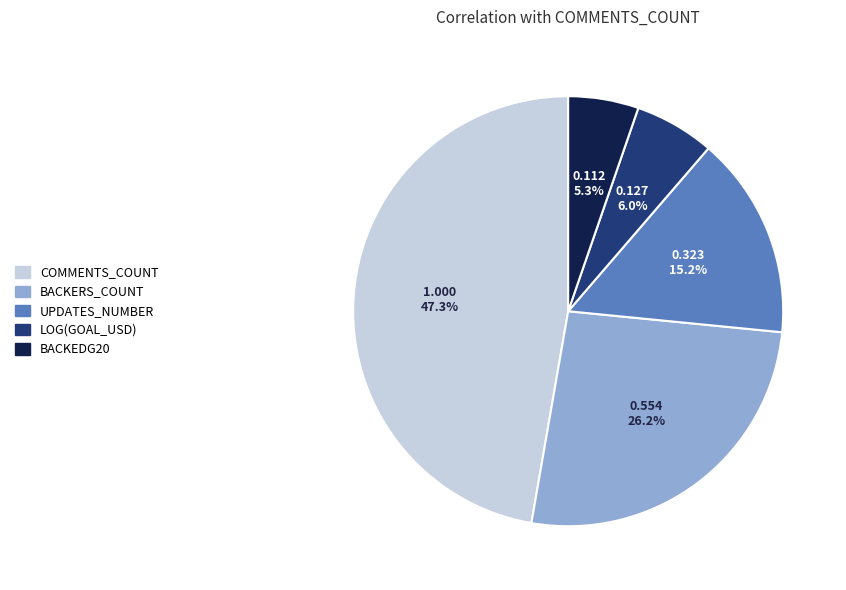

Is there any slice that represents more than half of the pie?

No